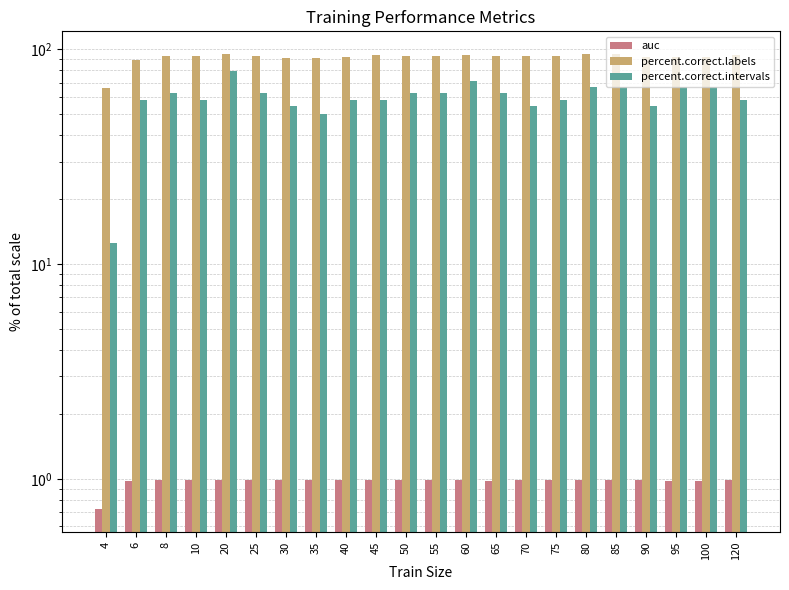

What is the spread (max minus min) of values at 50?

92.1